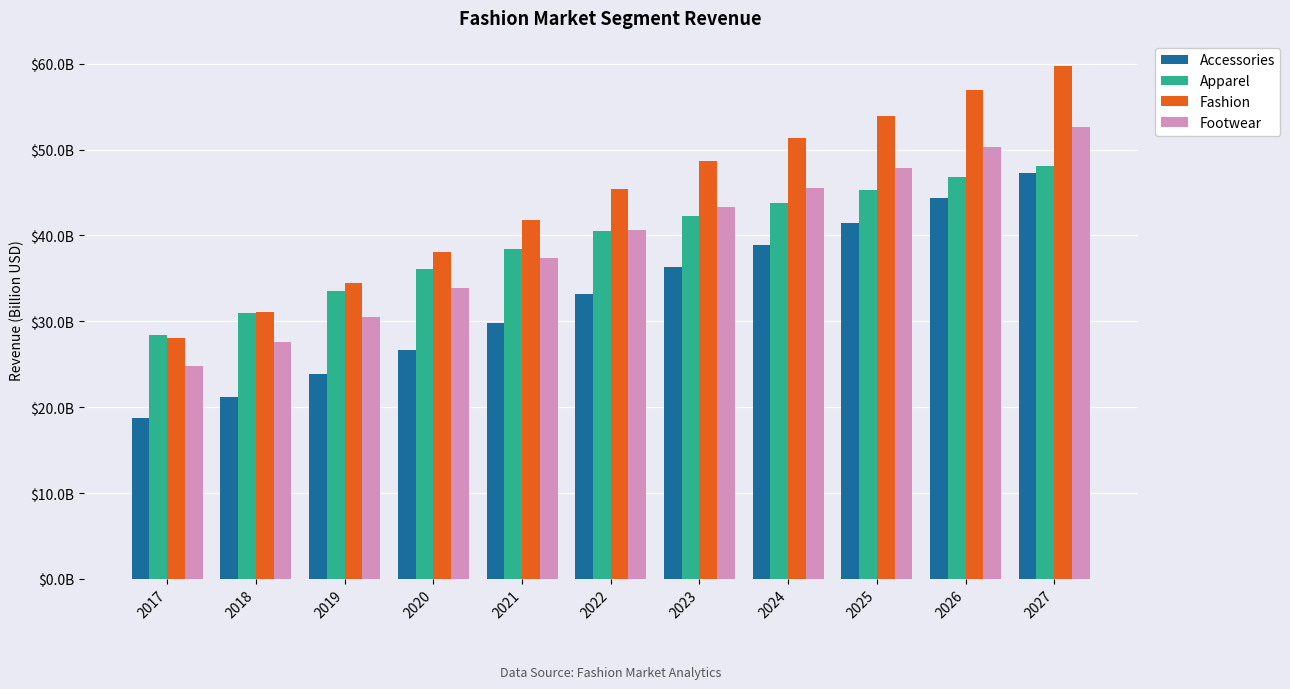

Which category has the lowest value in the Footwear series?

2017